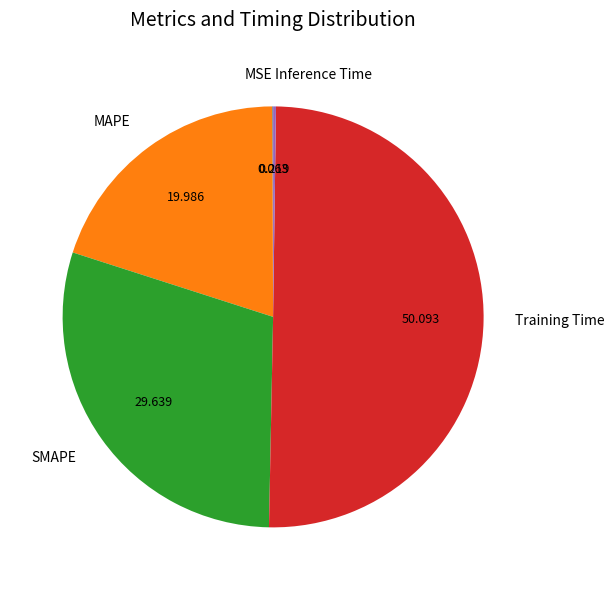

Which slice represents more than half of the pie?

Training Time